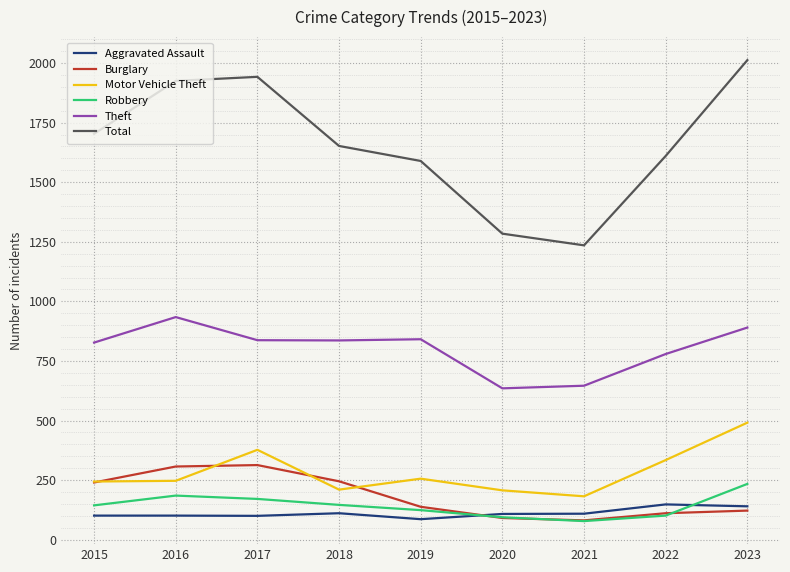

True or false: Theft and Motor Vehicle Theft intersect in this chart.

False